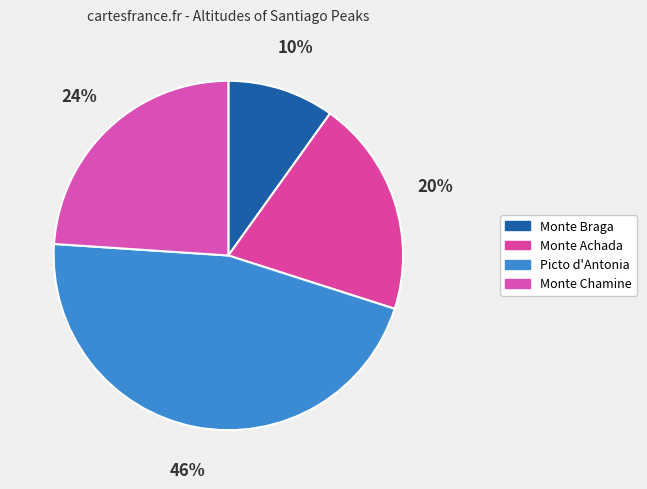

Combined, do Monte Achada and Picto d'Antonia account for over 50%?

Yes